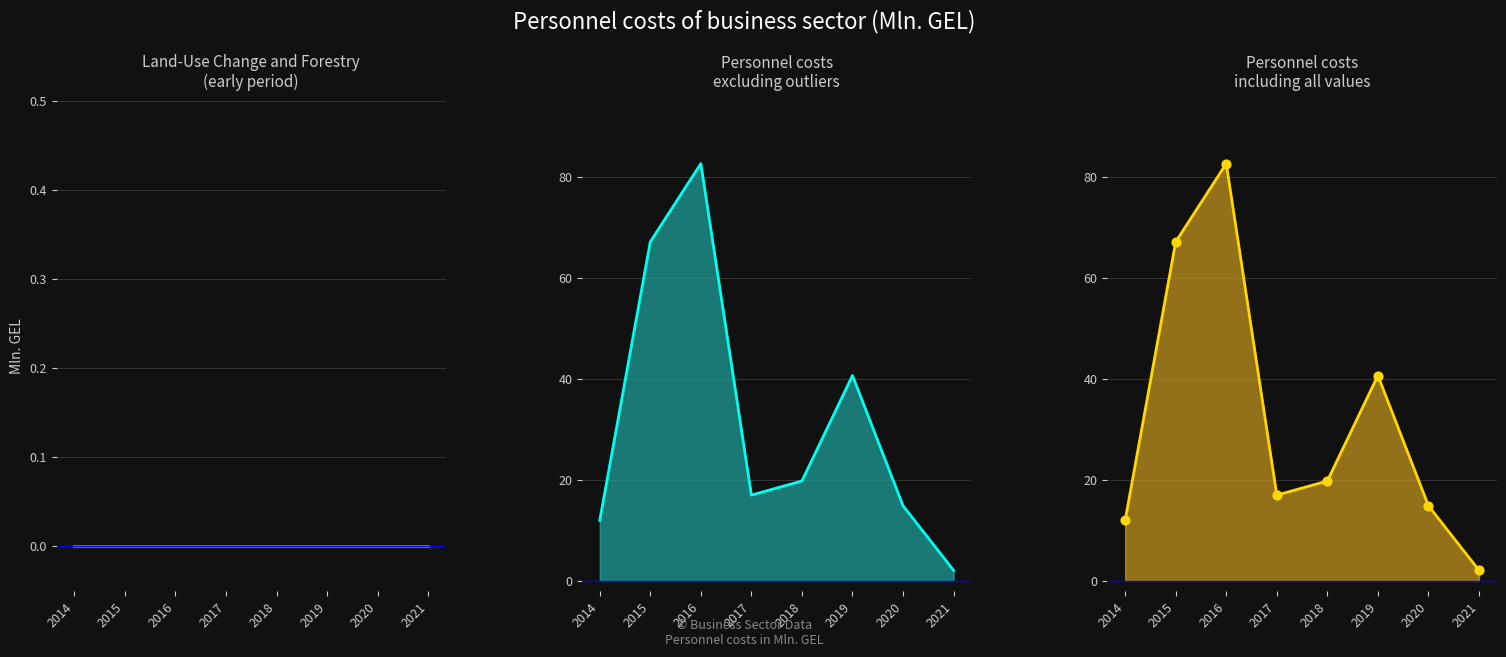

Between 2021 and 2020, which is larger?

2020